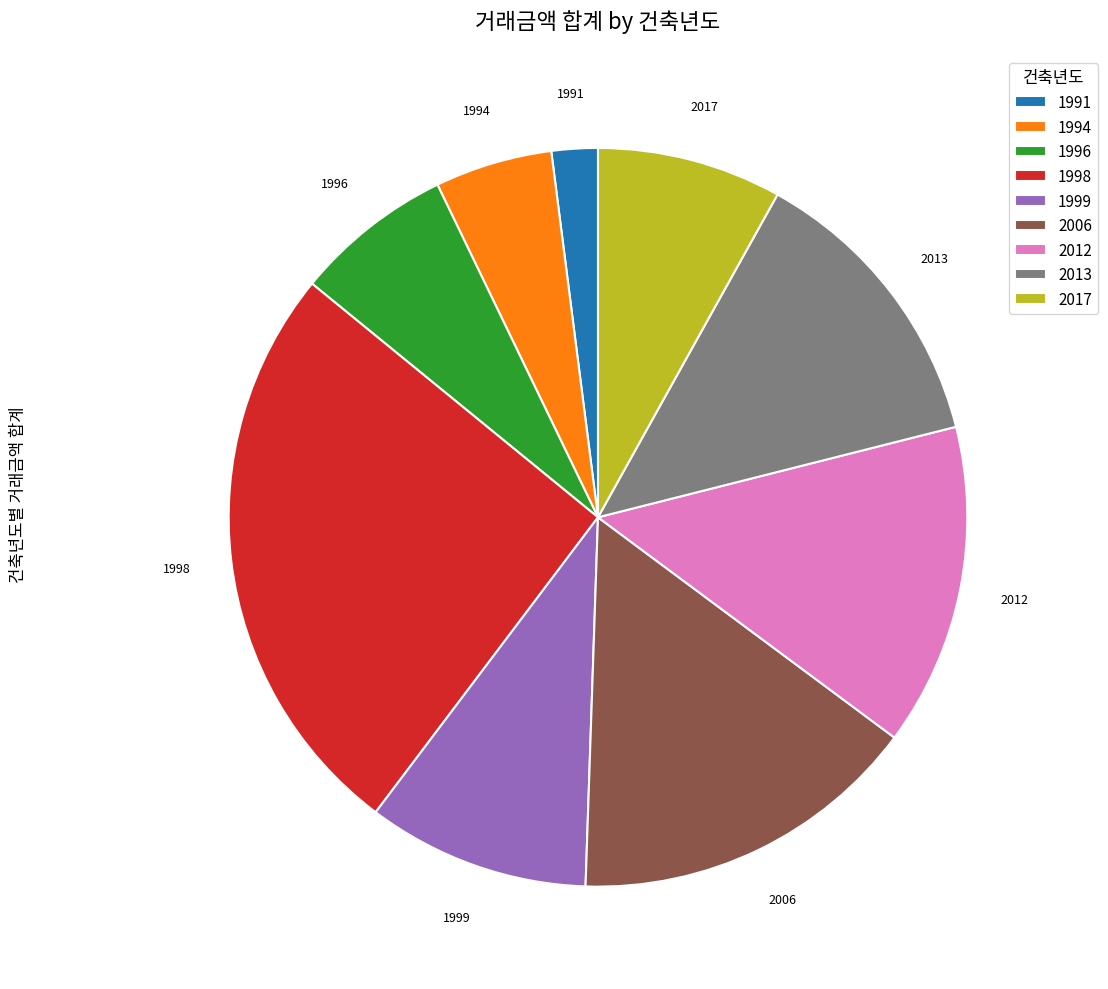

How many segments does this pie chart have?

9